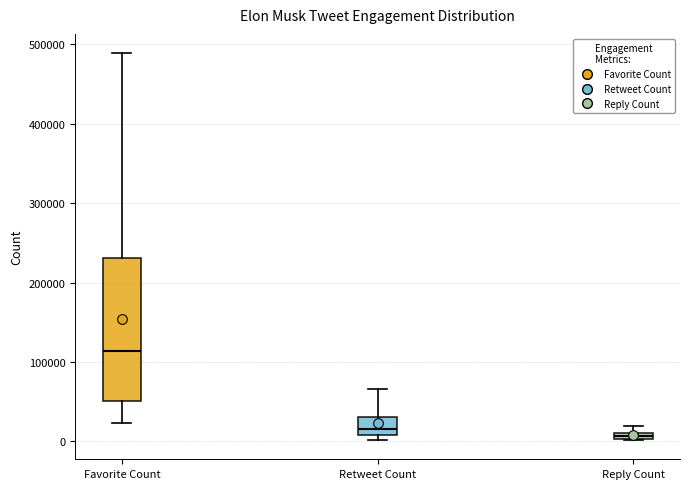

Where does the median line of the box for Retweet Count sit on the y-axis? The values are not printed on the chart, so give them approximately, as read against the axis.

20000